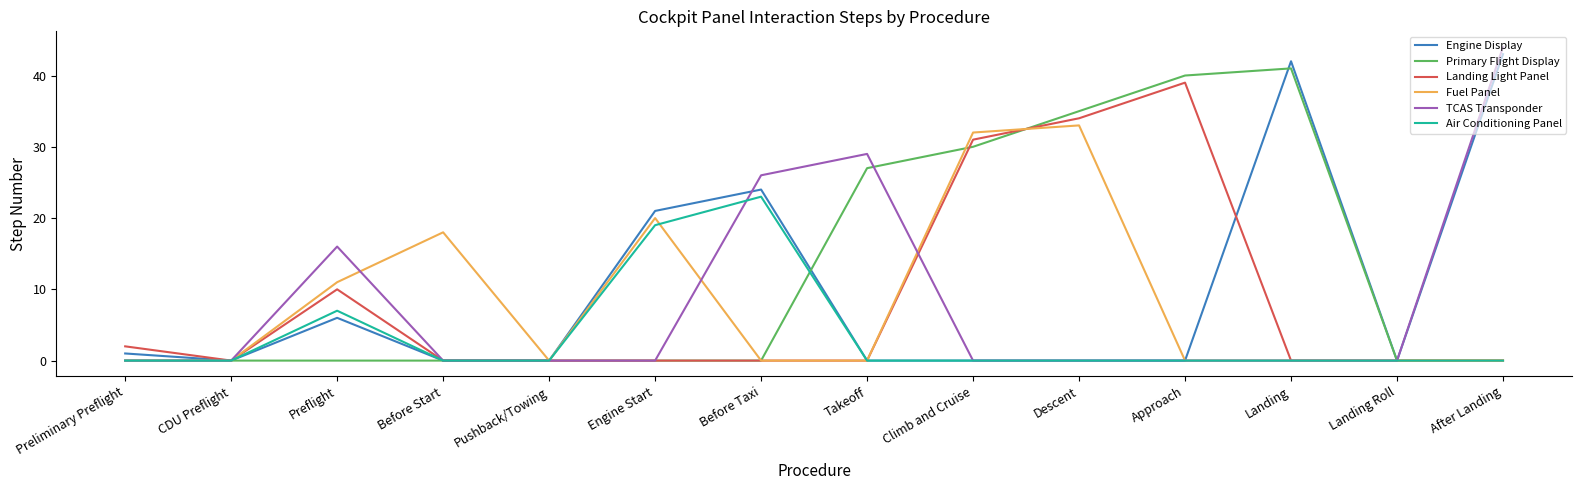

What are all the series names shown in the legend?

Engine Display, Primary Flight Display, Landing Light Panel, Fuel Panel, TCAS Transponder, Air Conditioning Panel